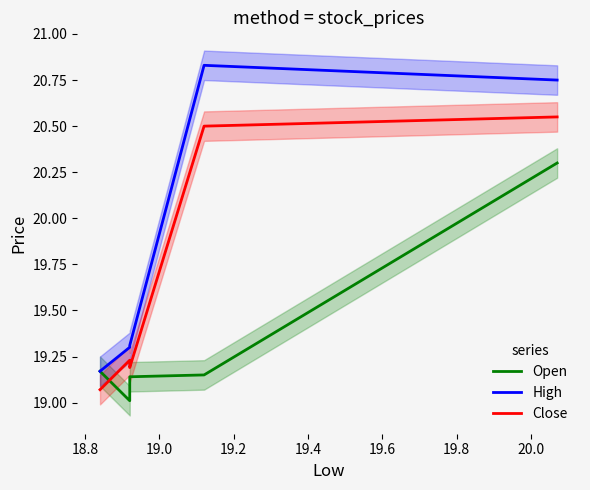

Does the chart have visible grid lines?

No